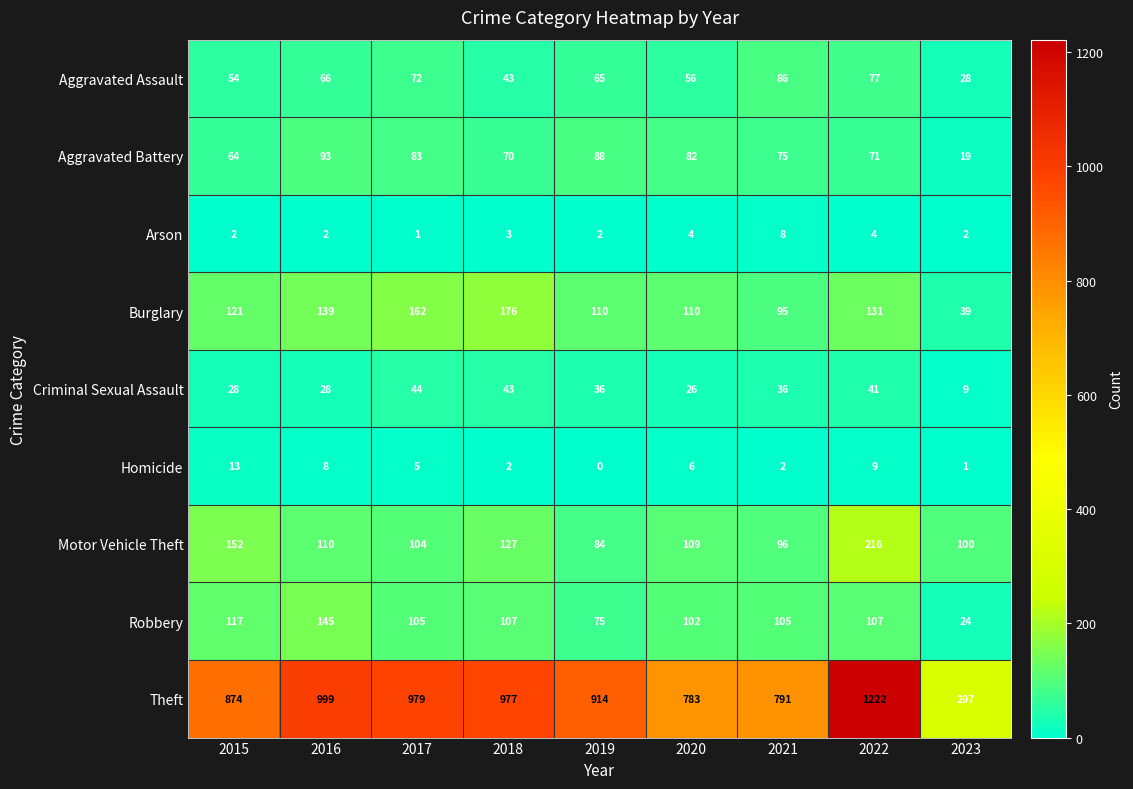

At which label does Theft first exceed 914?

2016